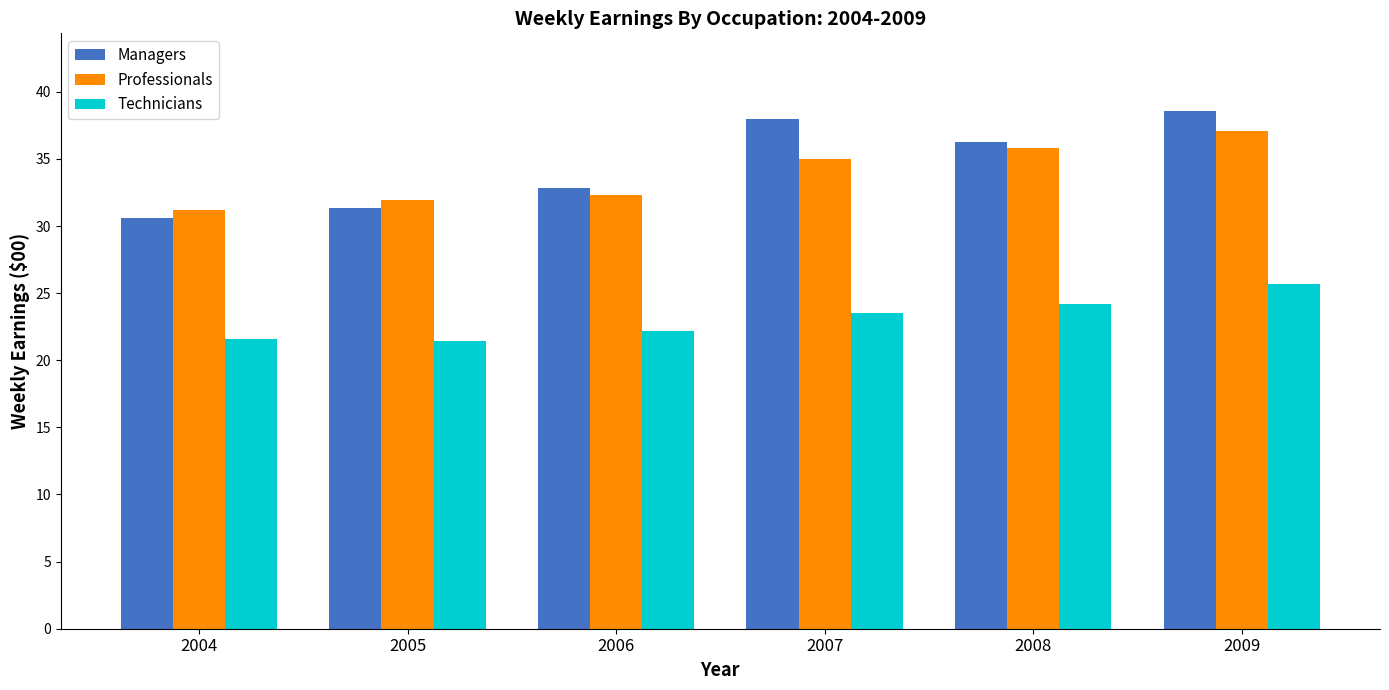

How many groups of bars are there?

6